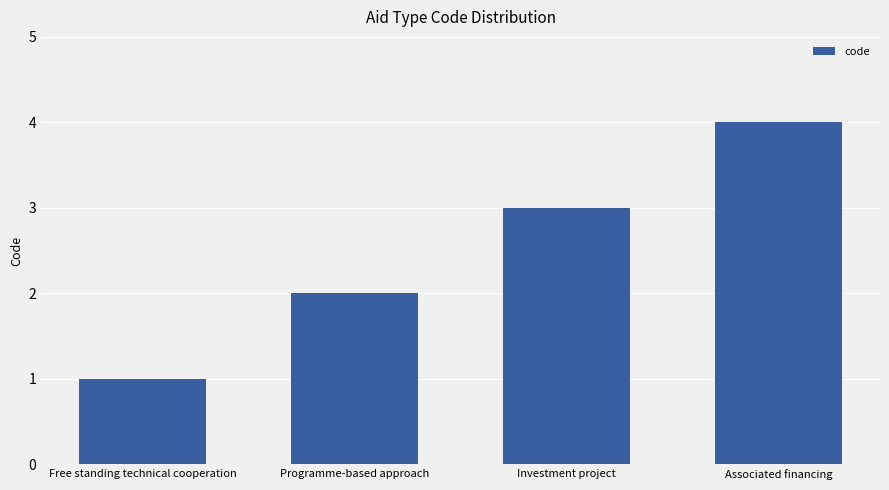

At which category does the chart reach its peak across all series?

Associated financing